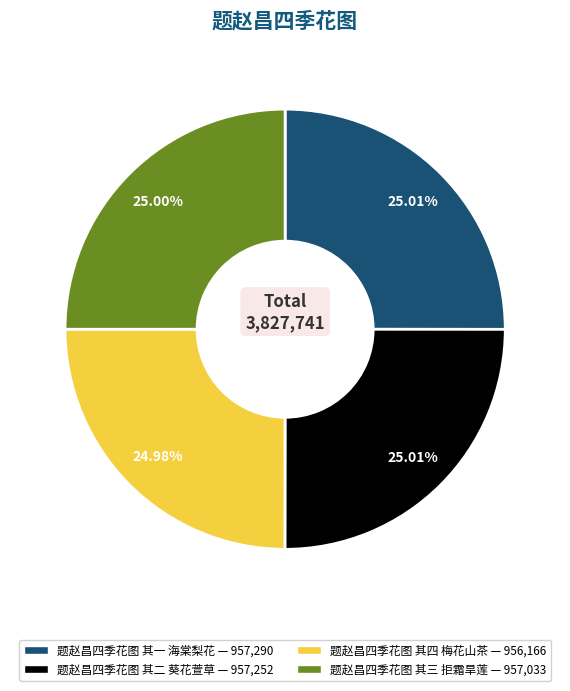

True or false: 题赵昌四季花图 其三 拒霜旱莲 accounts for 16% of the total.

False